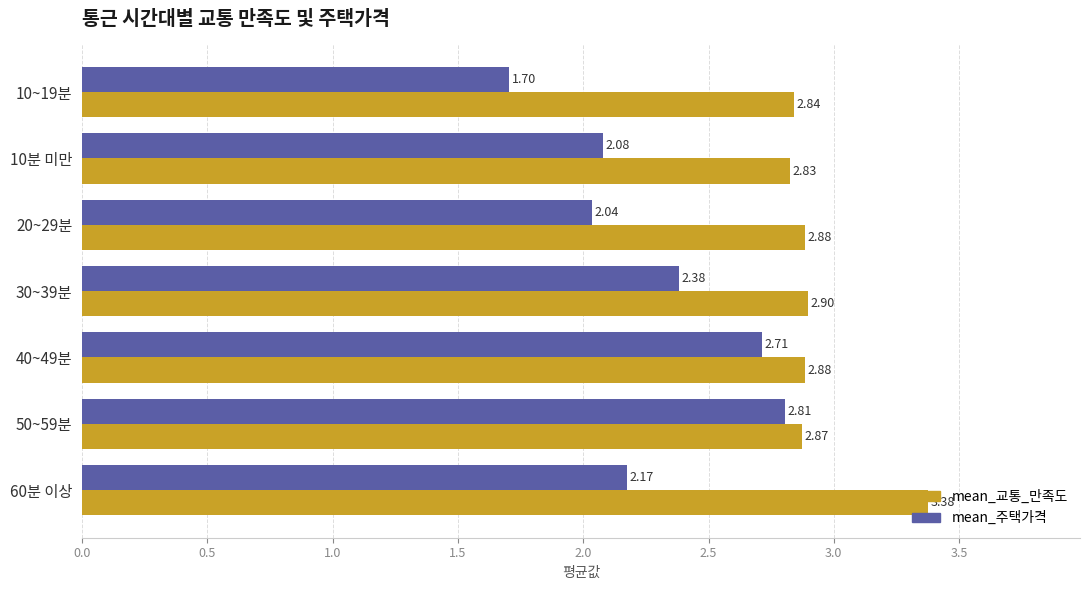

What is the difference between the mean_주택가격 values at 10분 미만 and 10~19분?

0.4